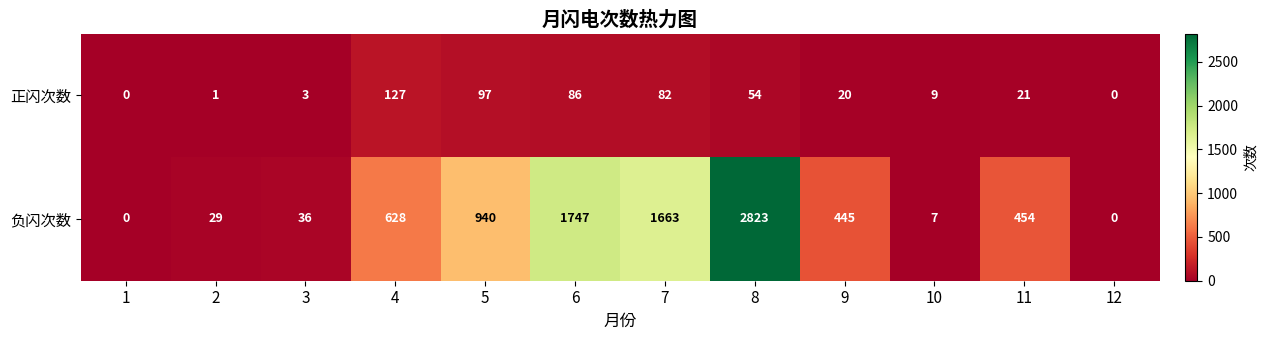

Is it true that 正闪次数 equals -86 at 1?

False